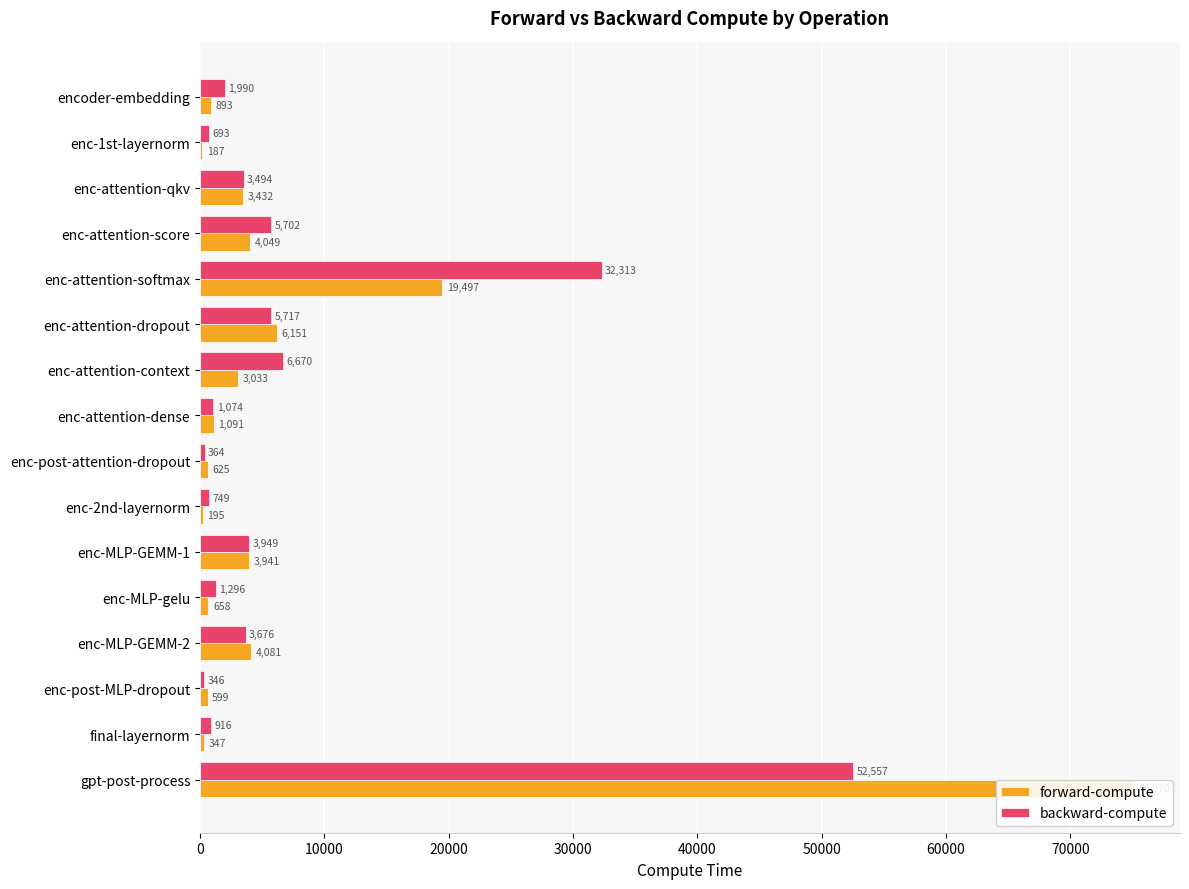

Count the number of categories in the chart.

16